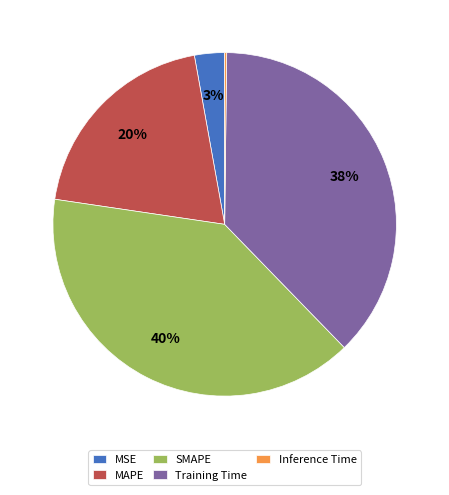

Is it true that MAPE is 20% of the pie?

True